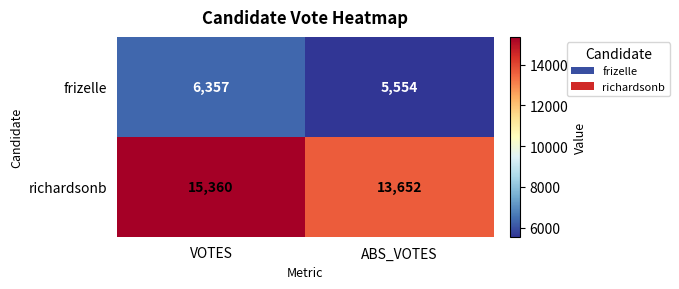

What is the minimum value shown in the chart?

5554